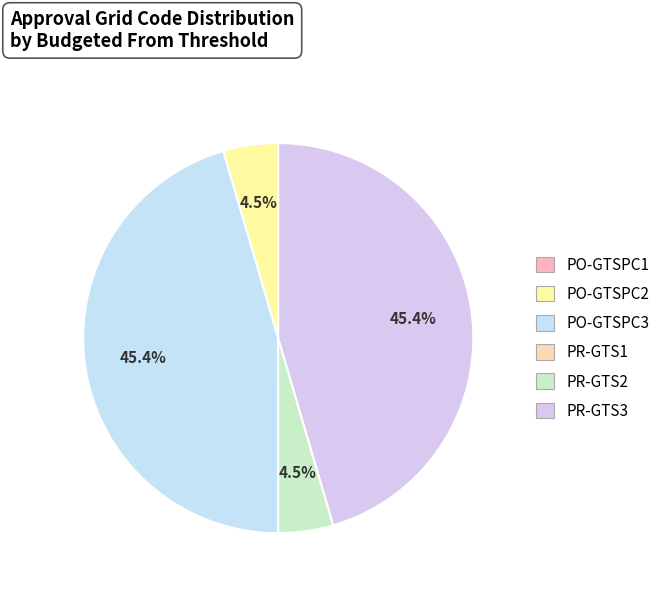

To the nearest percent, what is the combined percentage of PO-GTSPC2 and PO-GTSPC3?

50%